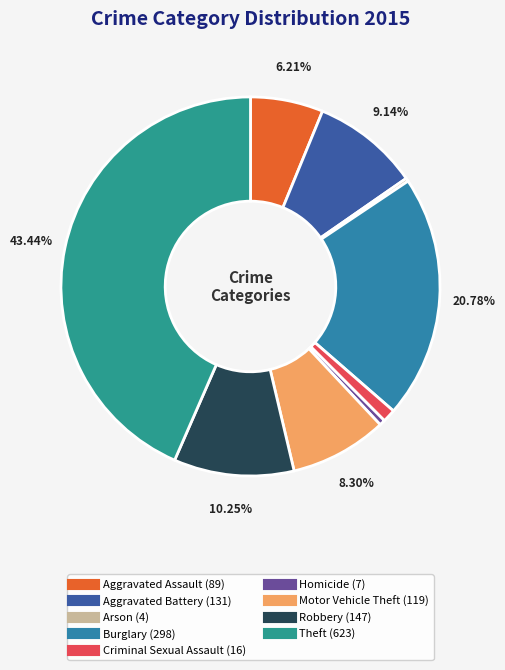

The Motor Vehicle Theft slice represents 8% of the pie. True or false?

True